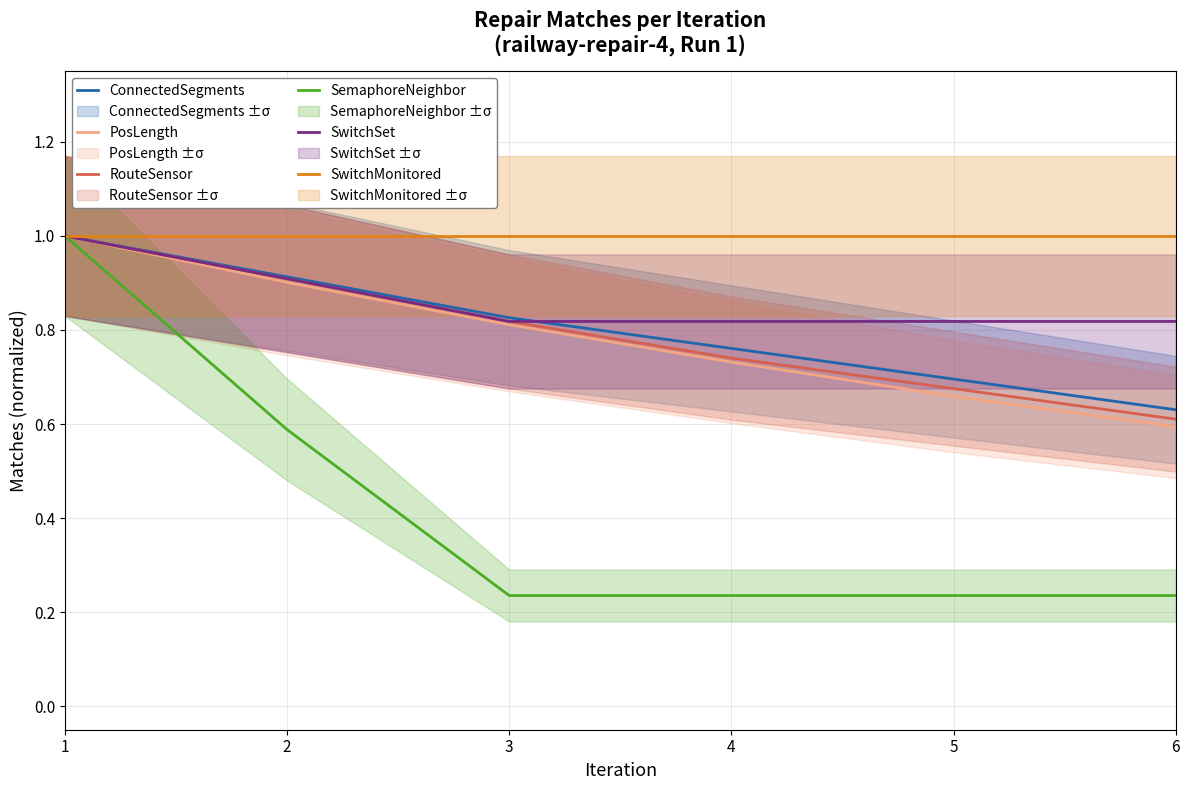

Which category has the highest value across all series?

1